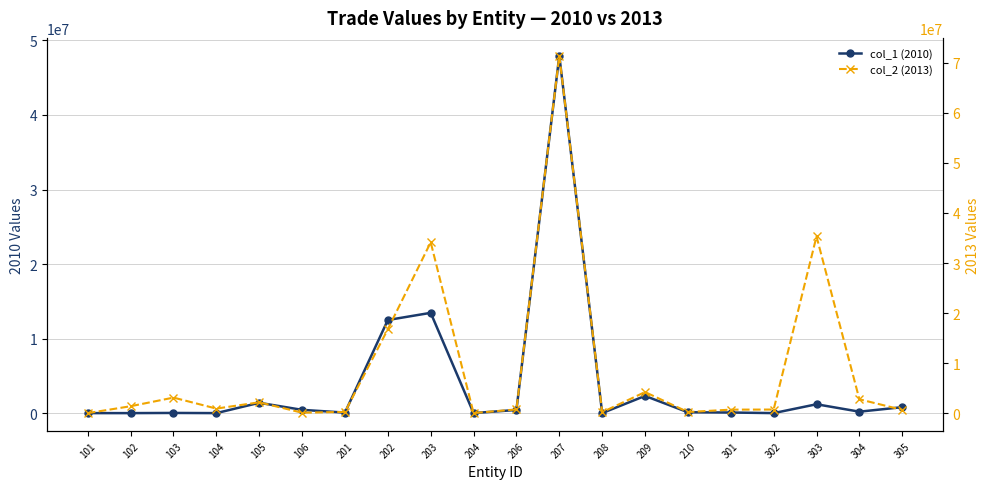

What are all the series names shown in the legend?

col_1 (2010), col_2 (2013)